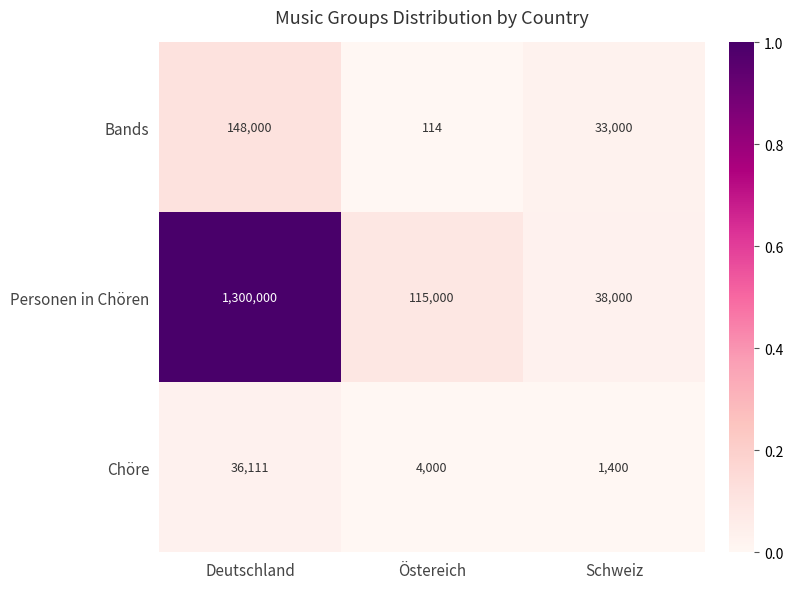

Which series has the widest spread of values?

Personen in Chören